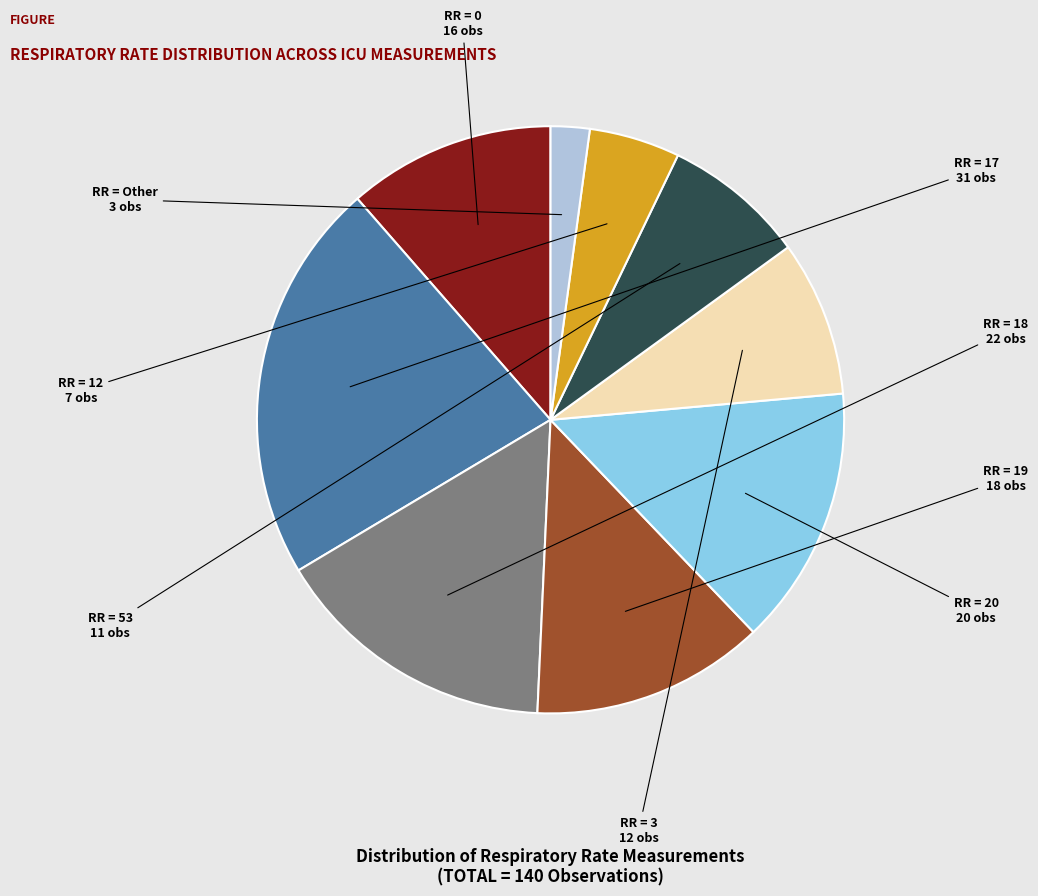

Is there any slice that represents more than half of the pie?

No